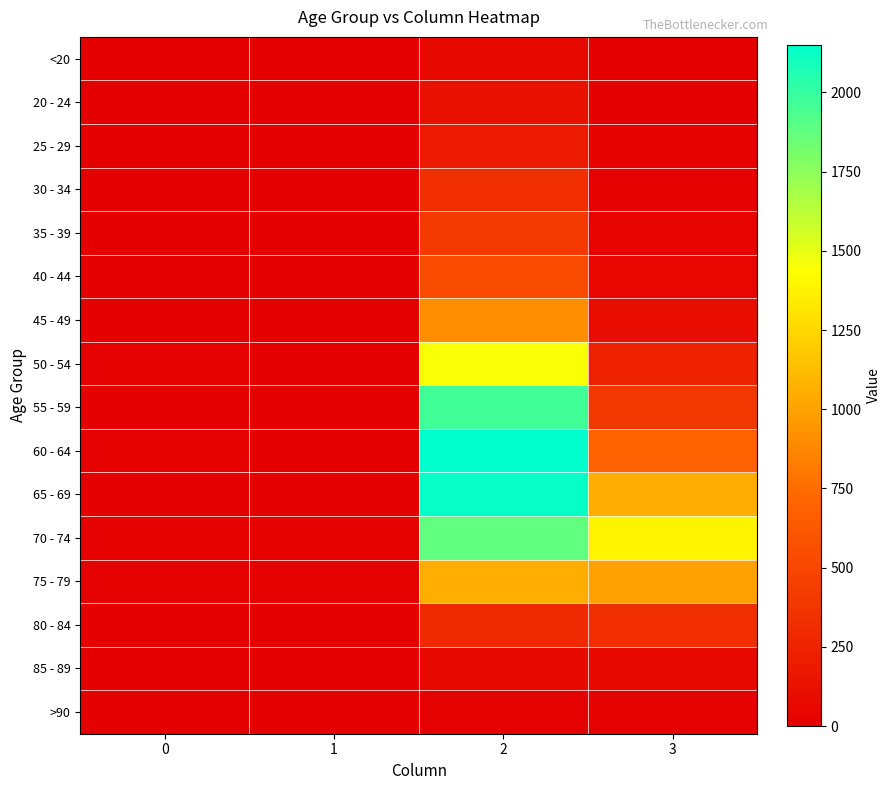

List the series in order of their peak value, lowest first.

>90, <20, 85 - 89, 20 - 24, 25 - 29, 30 - 34, 80 - 84, 35 - 39, 40 - 44, 45 - 49, 75 - 79, 50 - 54, 70 - 74, 55 - 59, 65 - 69, 60 - 64